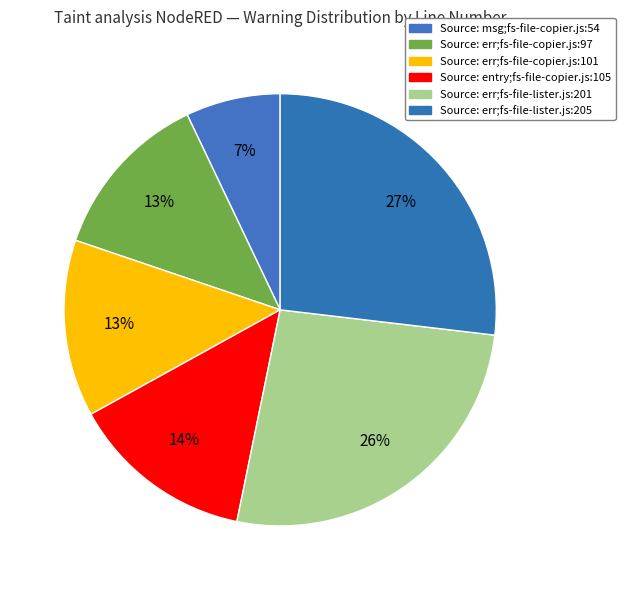

Is Source: entry;fs-file-copier.js:105 the majority of the pie?

No